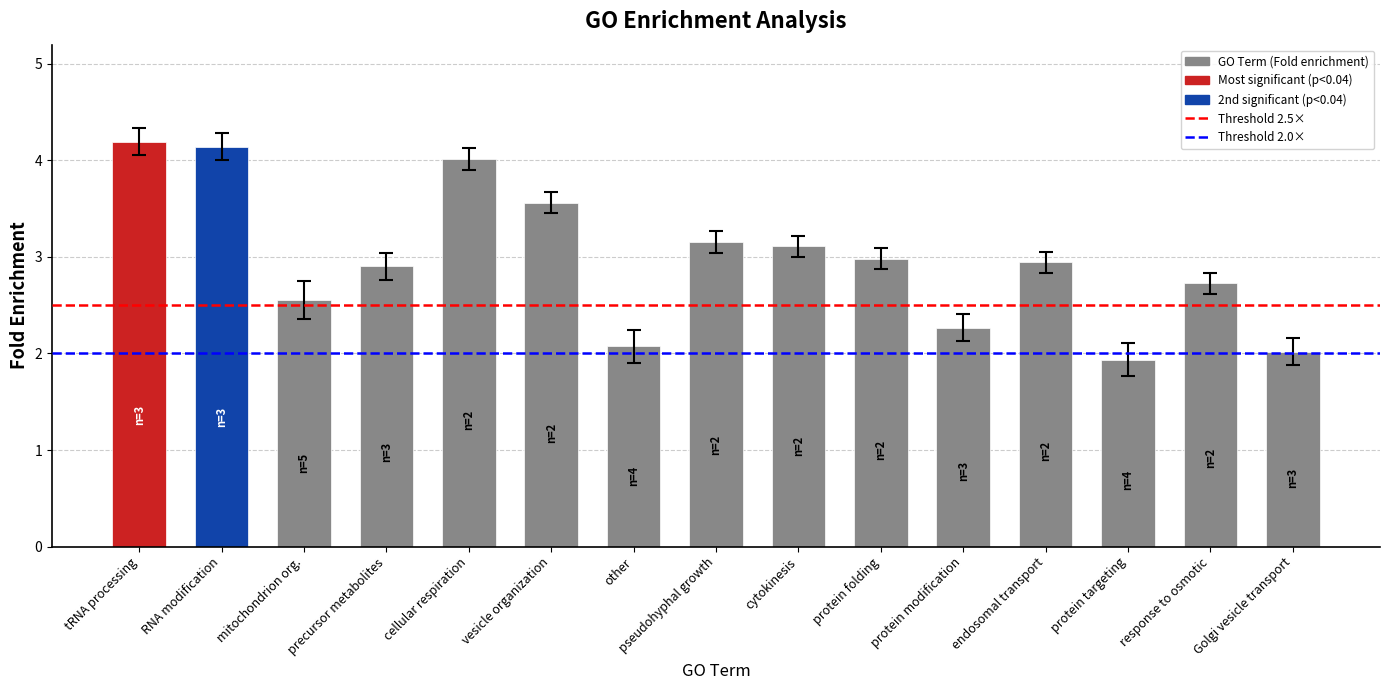

Reading left to right, what are all the values shown in this chart?

tRNA processing=4.2	RNA modification=4.1	mitochondrion org.=2.6	precursor metabolites=2.9	cellular respiration=4.0	vesicle organization=3.6	other=2.1	pseudohyphal growth=3.2	cytokinesis=3.1	protein folding=3.0	protein modification=2.3	endosomal transport=2.9	protein targeting=1.9	response to osmotic=2.7	Golgi vesicle transport=2.0